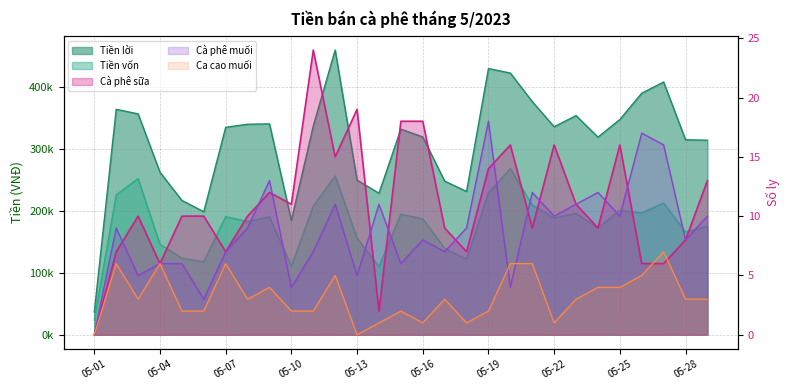

Rank the categories by Tiền lời value from highest to lowest.

05-12, 05-19, 05-20, 05-27, 05-26, 05-21, 05-02, 05-03, 05-23, 05-25, 05-09, 05-08, 05-11, 05-22, 05-07, 05-15, 05-16, 05-24, 05-28, 05-29, 05-04, 05-13, 05-17, 05-18, 05-14, 05-05, 05-06, 05-10, 05-01